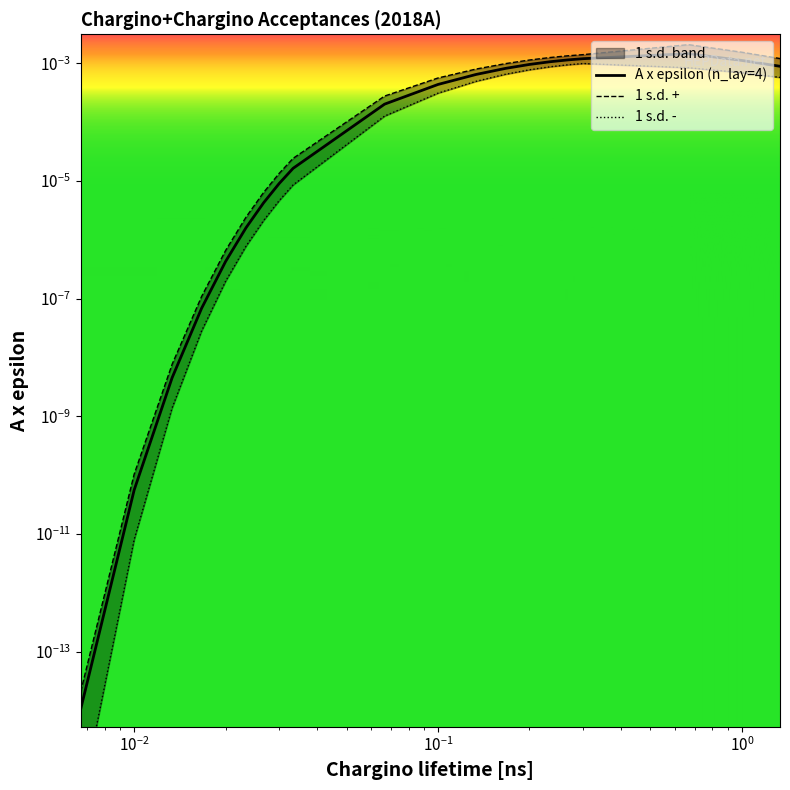

True or false: A x epsilon (n_lay=4) and 1 s.d. + cross at least once.

False